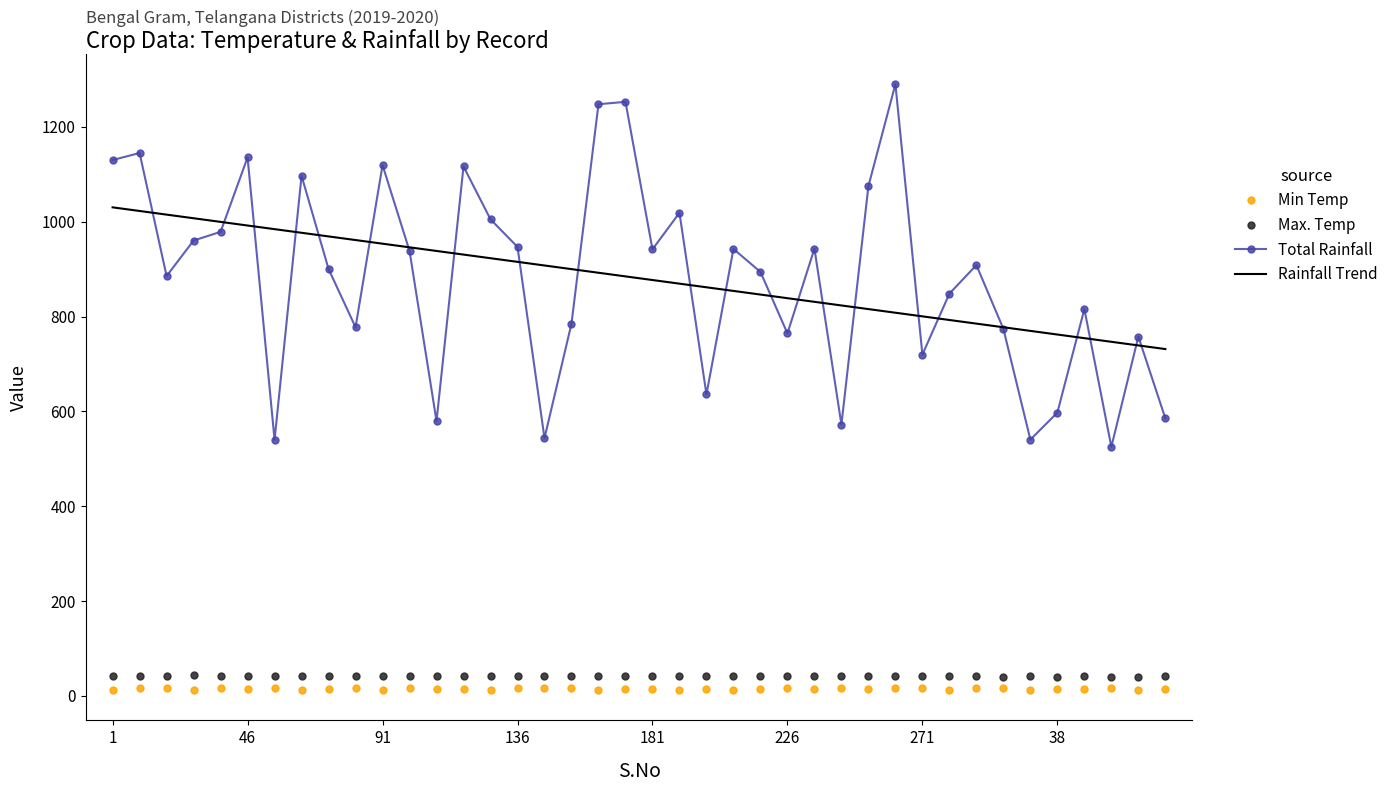

Which series has the widest spread of values?

Total Rainfall